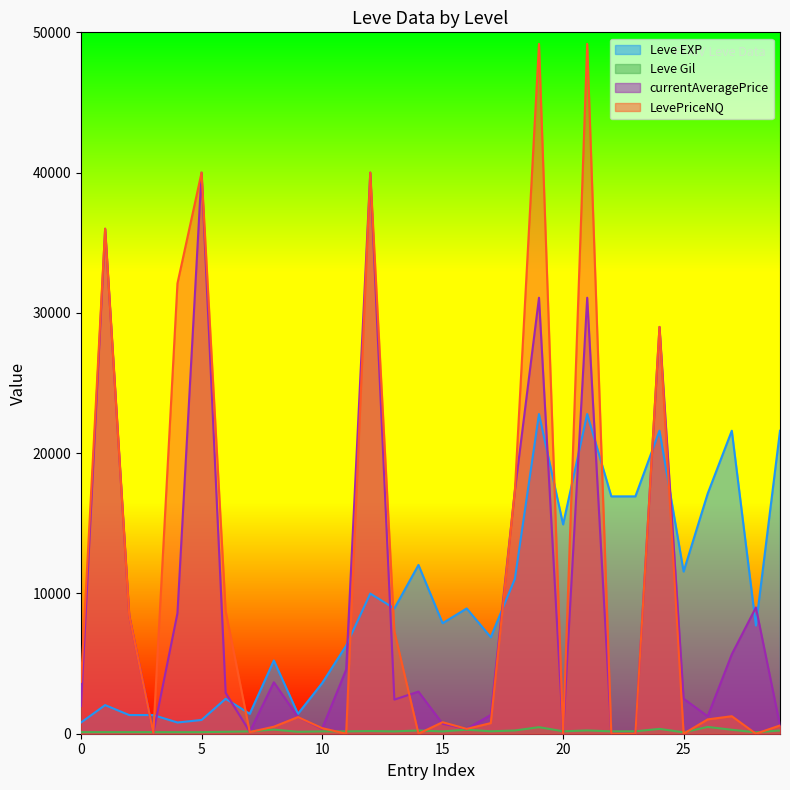

Which series has the widest spread of values?

LevePriceNQ